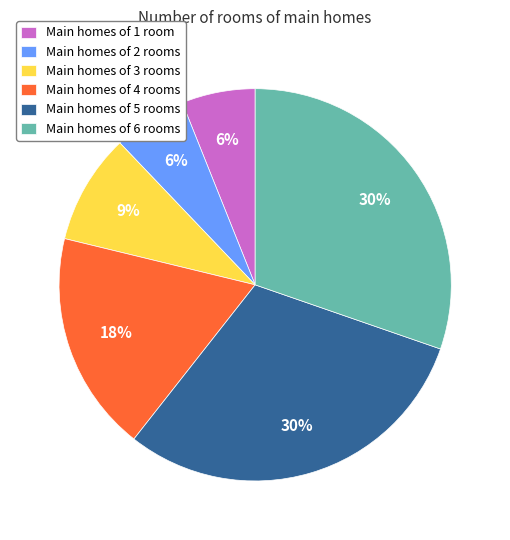

To the nearest percent, what is the combined percentage of Main homes of 1 room and Main homes of 3 rooms?

15%